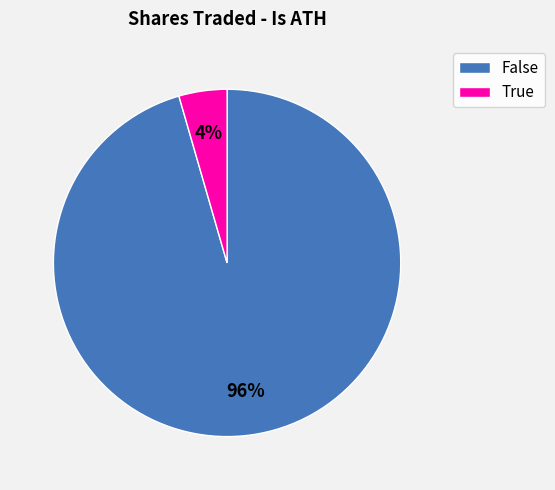

What percentage is the True slice, to the nearest percent?

4%